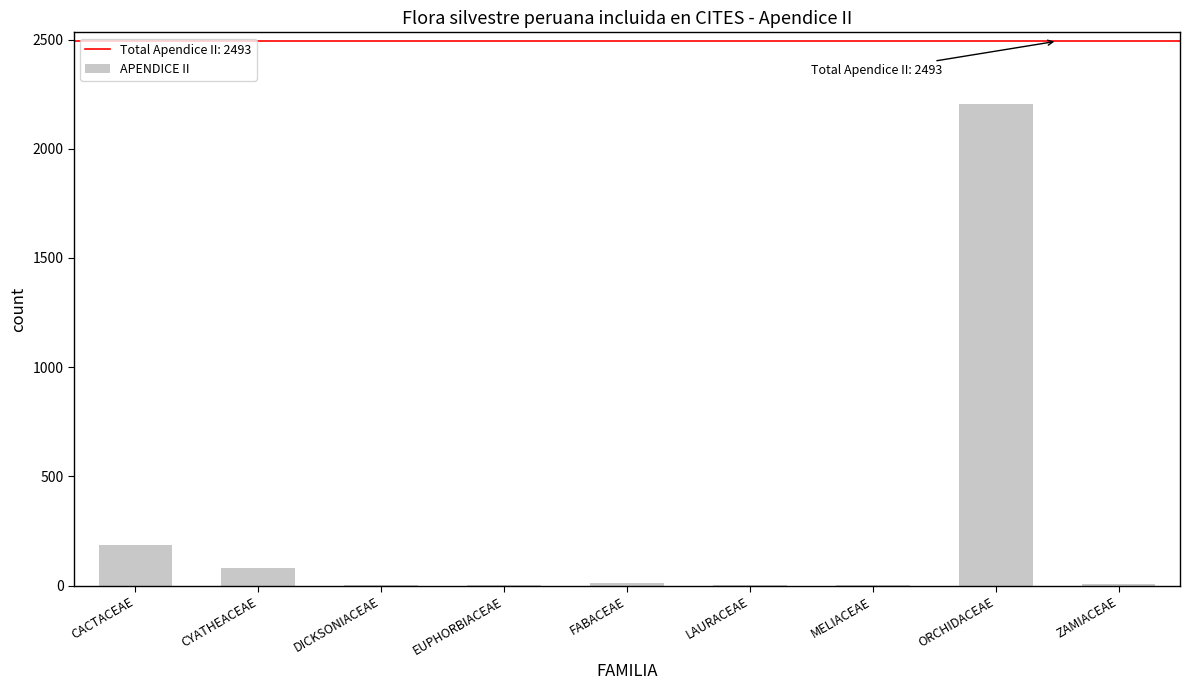

Which label corresponds to the largest value in the chart?

ORCHIDACEAE